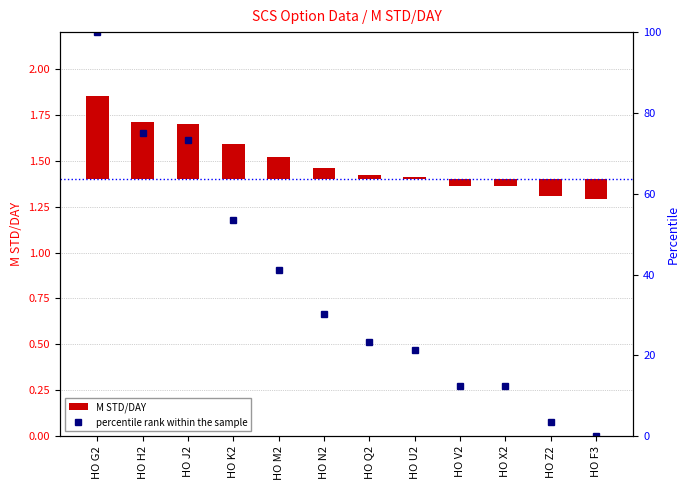

Which series changed the most between HO J2 and HO K2?

percentile rank within the sample